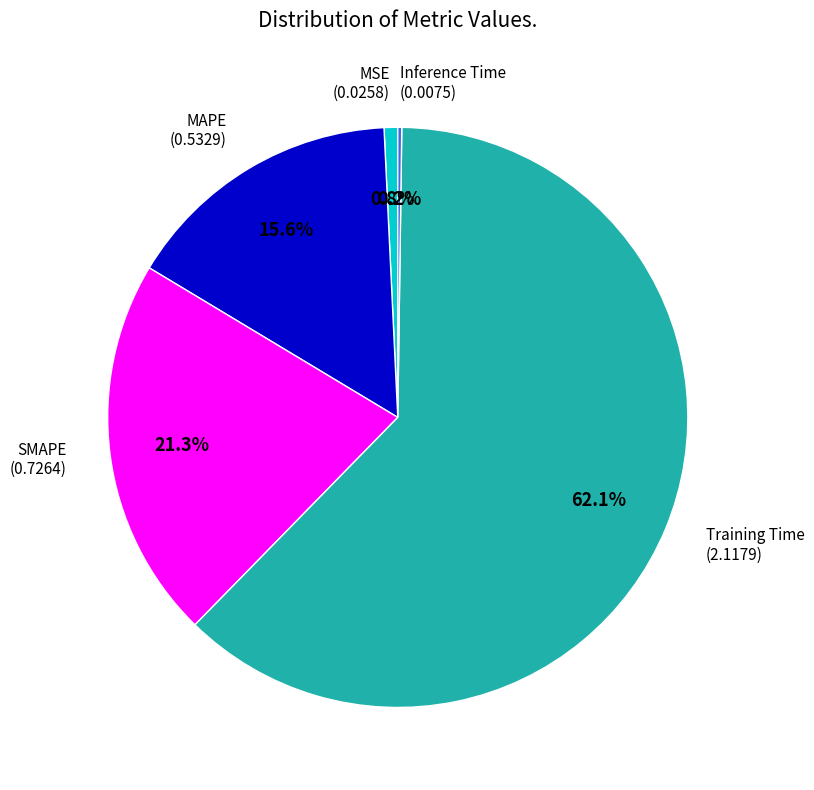

Does any single category account for the majority?

Yes